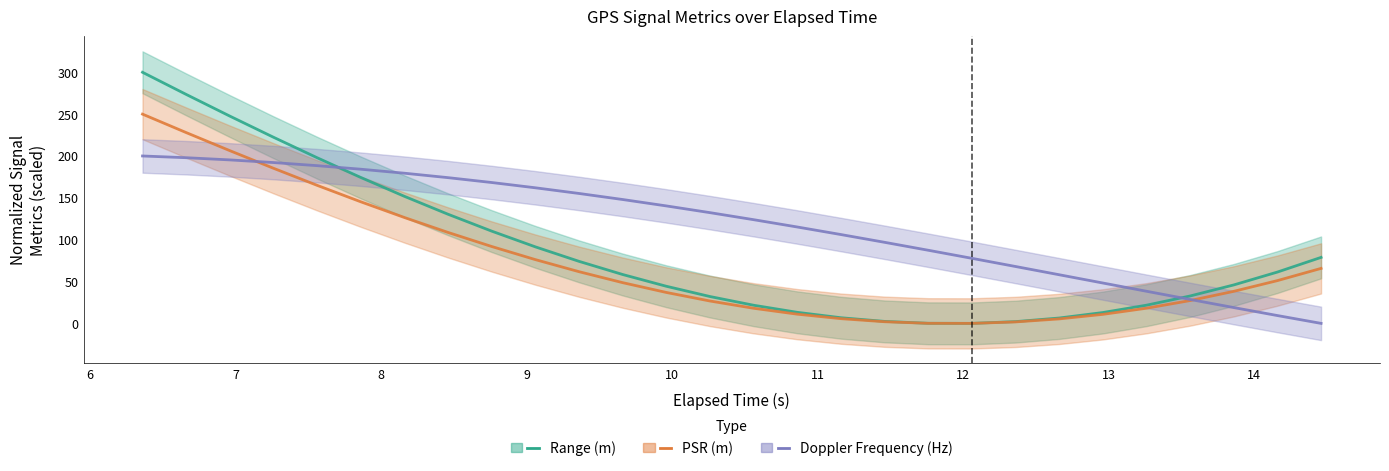

What is the maximum value for Doppler Frequency (Hz)?

200.0